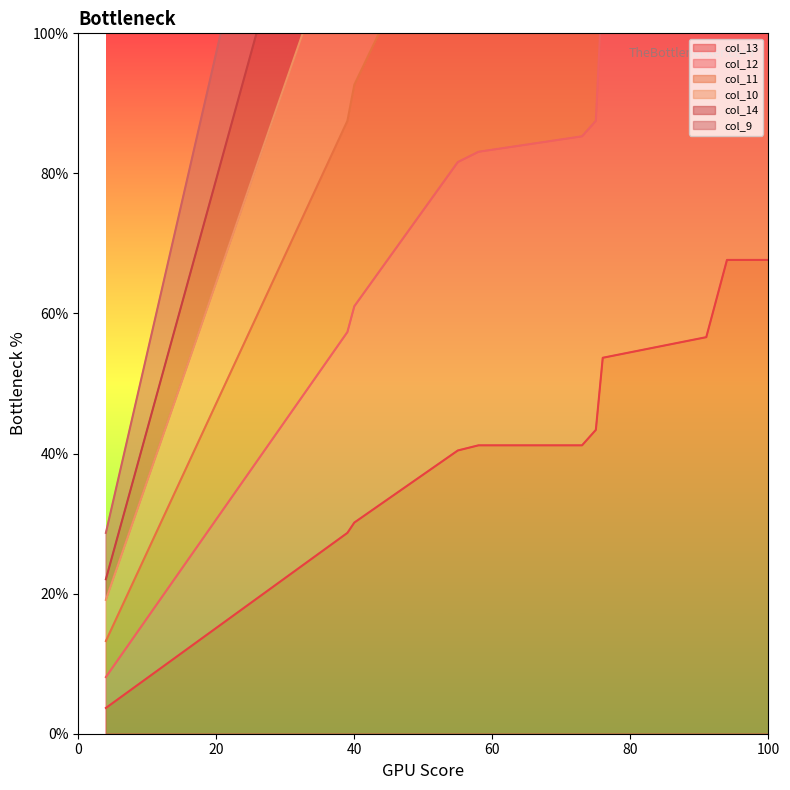

The value of col_11 at 91 is 233.8. True or false?

False